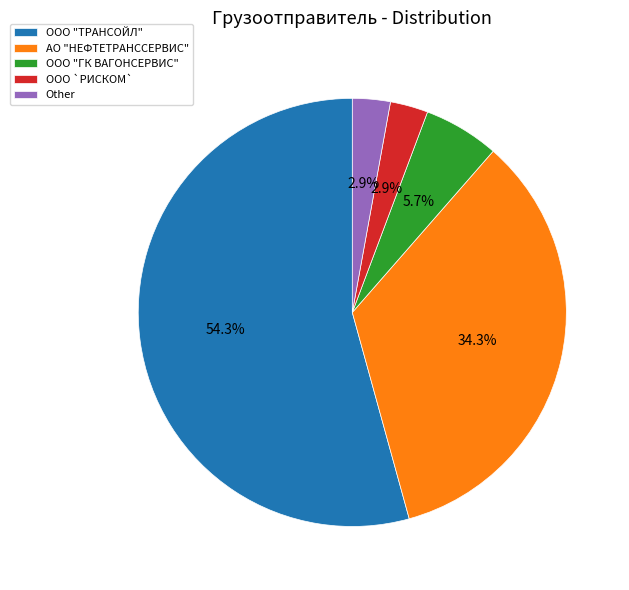

Do ООО "ТРАНСОЙЛ" and АО "НЕФТЕТРАНССЕРВИС" together represent more than half of the pie?

Yes